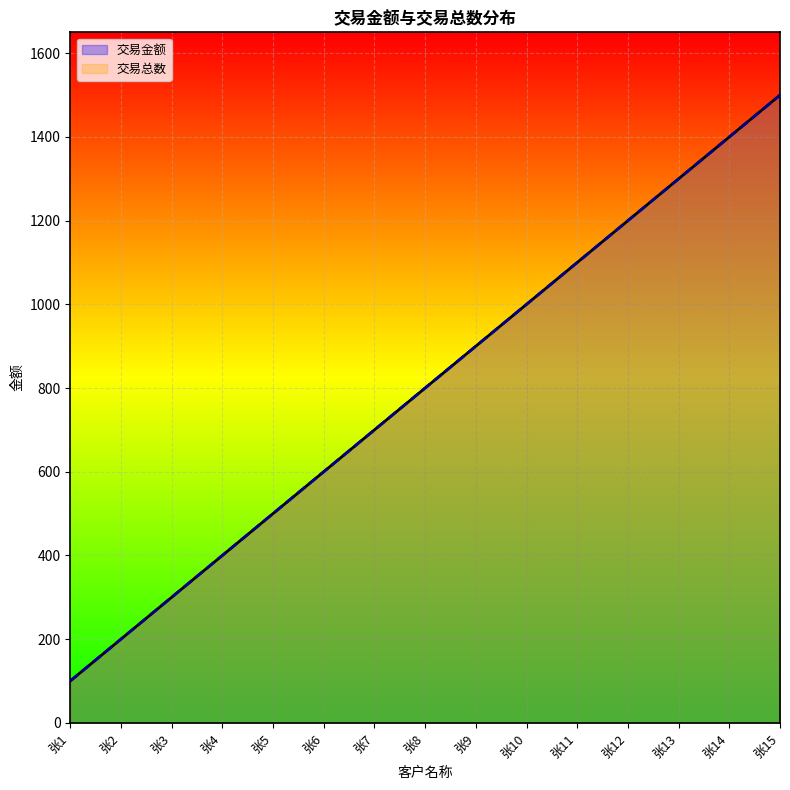

Which has a higher value, 张13 or 张7?

张13